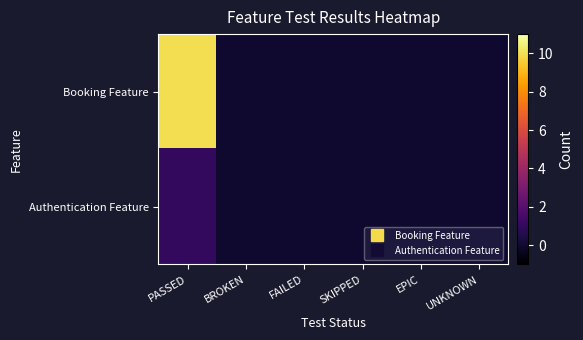

Rank the series by their maximum value, from highest to lowest.

Booking Feature, Authentication Feature